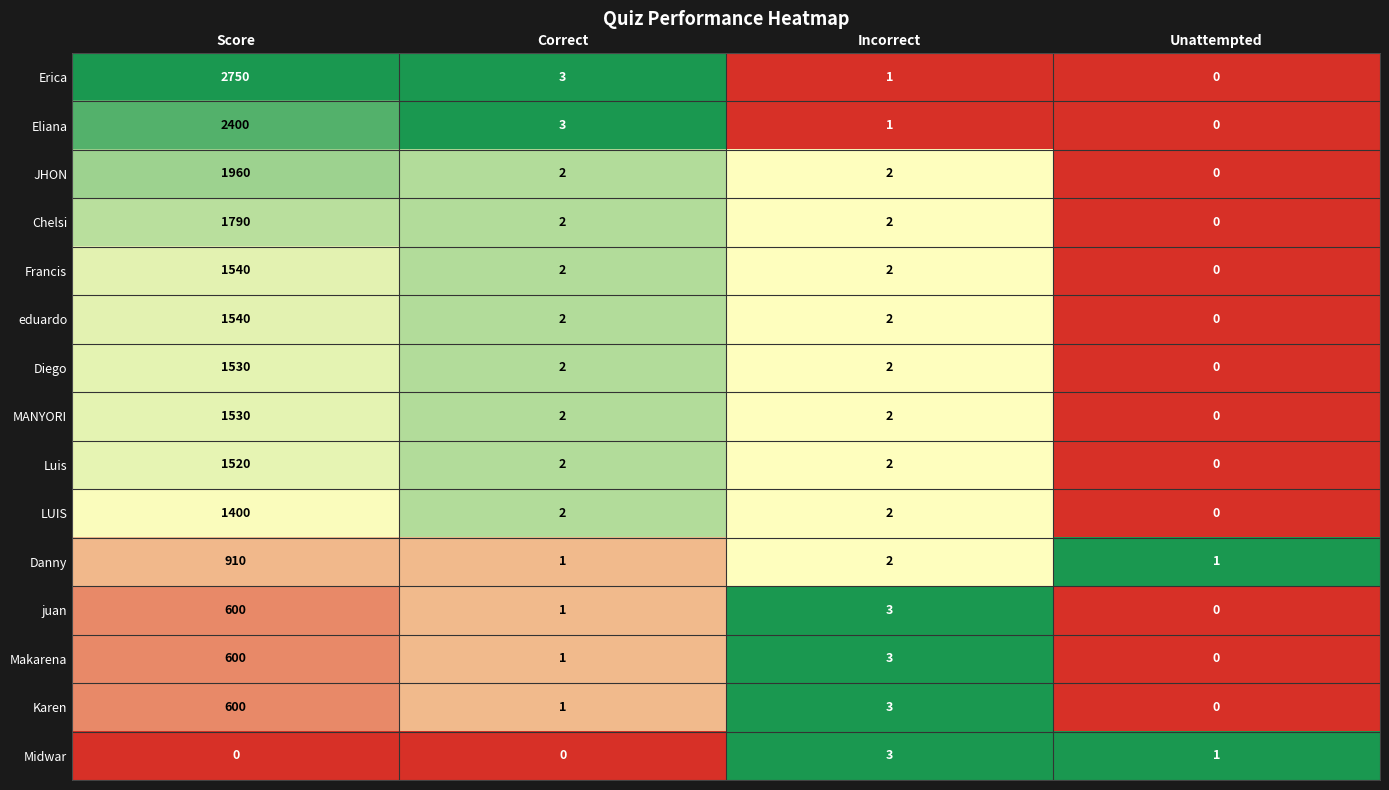

Which series has the widest spread of values?

Erica